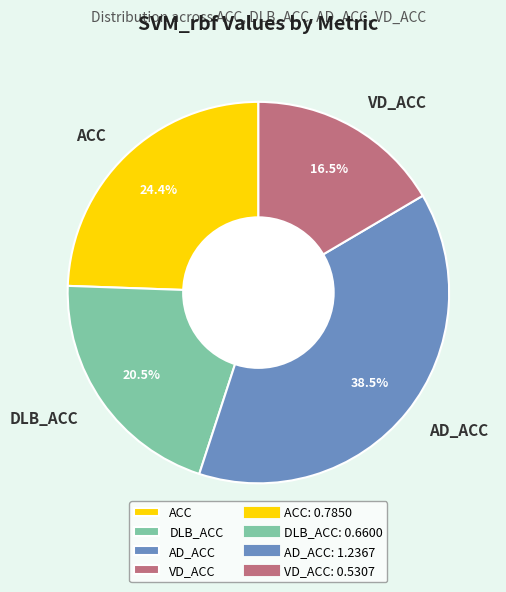

Count the number of slices in the pie.

4